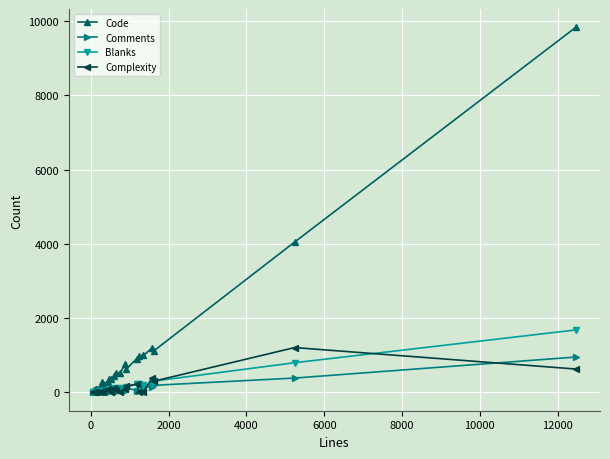

True or false: Comments has more than 0 interior local peaks.

True